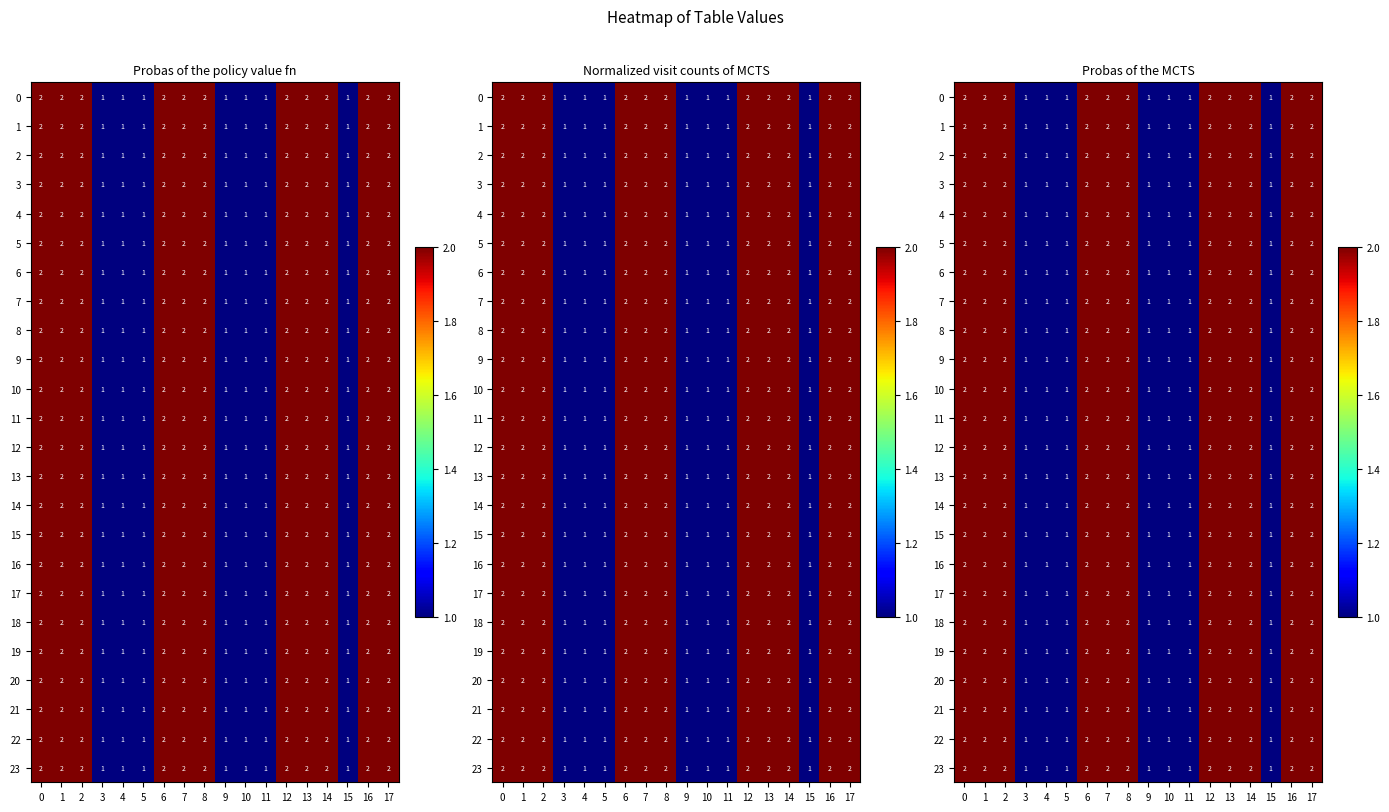

List the series in order of their peak value, highest first.

0, 1, 2, 3, 4, 5, 6, 7, 8, 9, 10, 11, 12, 13, 14, 15, 16, 17, 18, 19, 20, 21, 22, 23